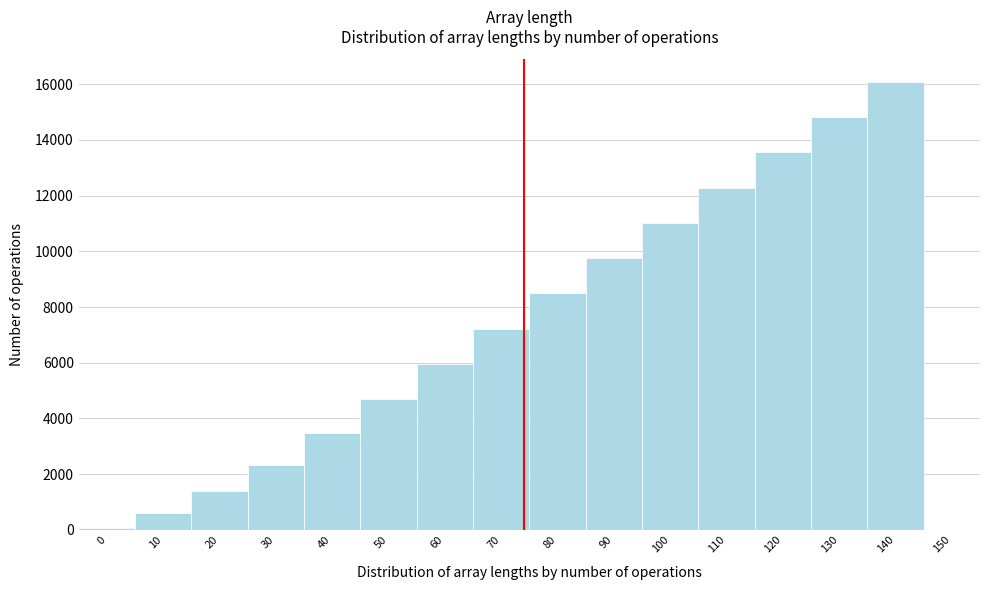

Reading right to left, what are all the values shown in this chart?

150=0	140=16090	130=14823	120=13557	110=12290	100=11023	90=9757	80=8490	70=7222	60=5950	50=4688	40=3494	30=2346	20=1402	10=619	0=77